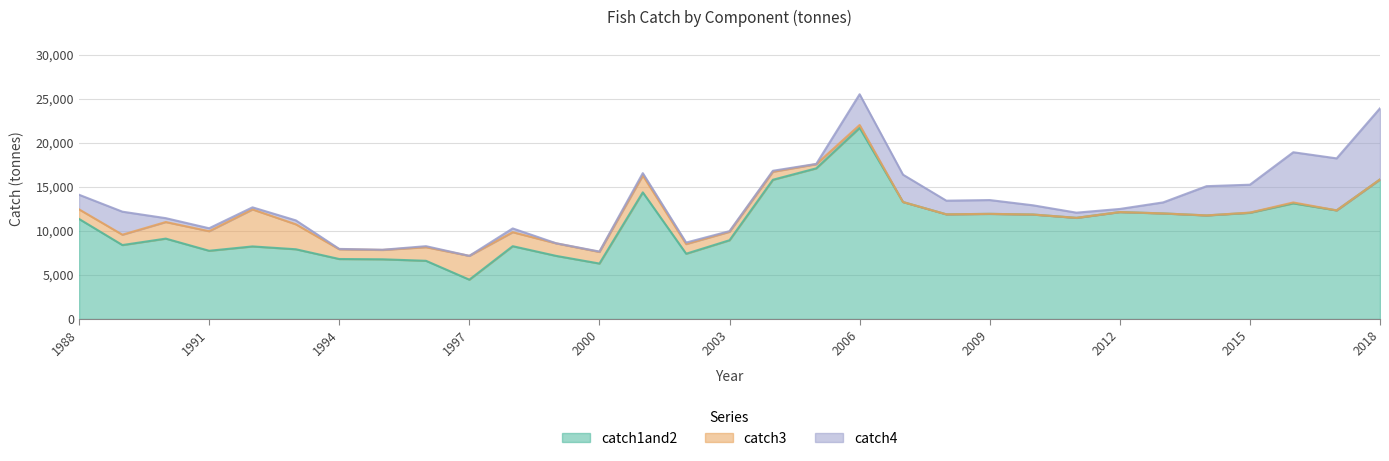

At which category is the sum across all series the highest?

2006